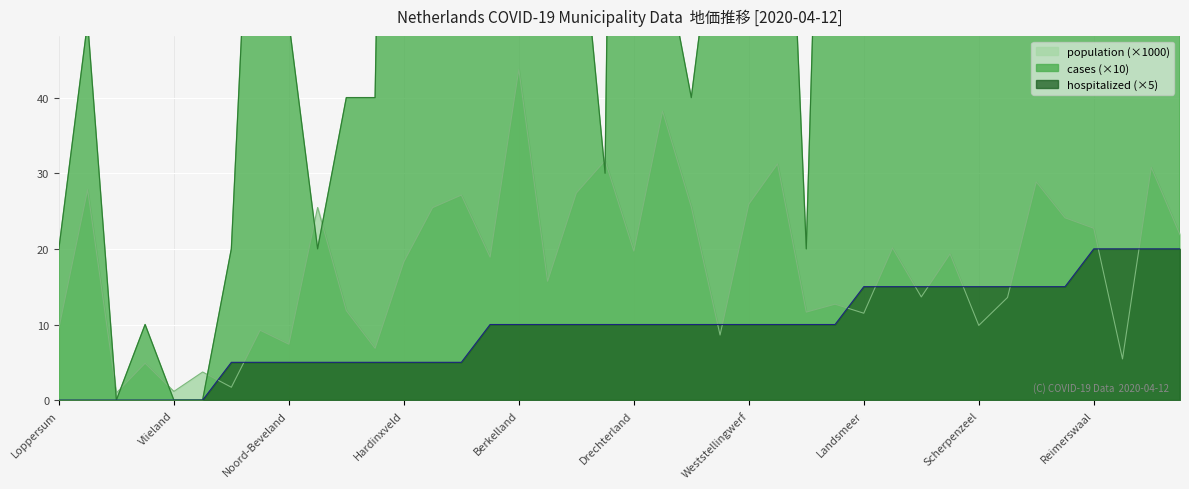

Which series changed the most between Schiermonnikoog and Aa en Hunze?

cases